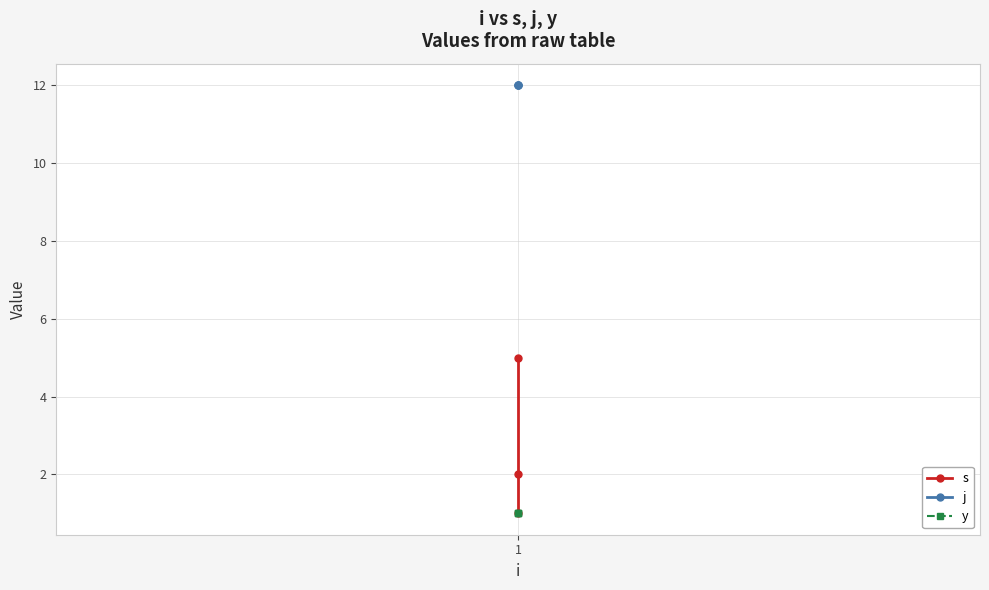

What is the difference between the s values at 1 and 1?

1